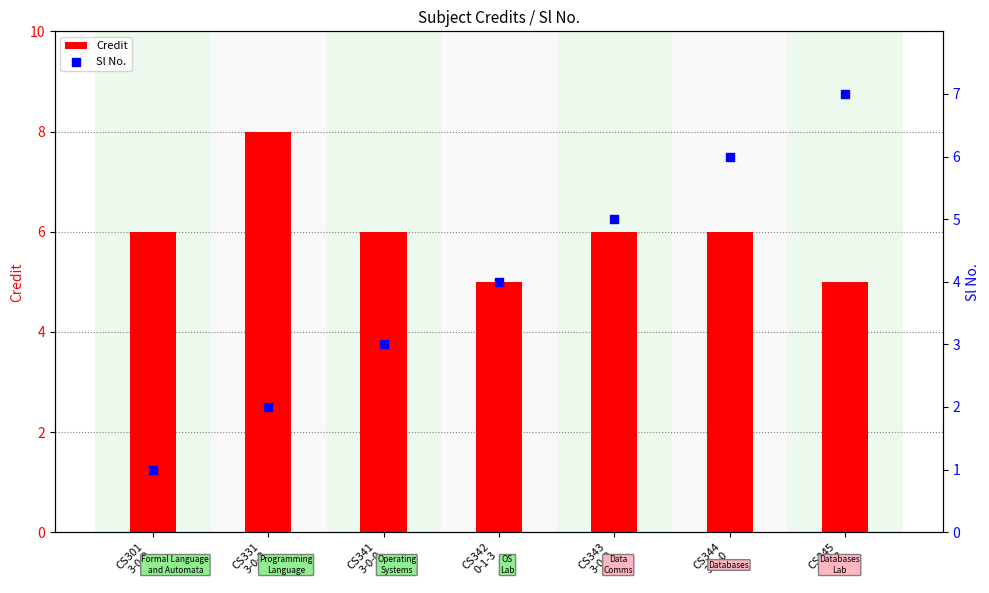

Is the value of Sl No. at CS344
3-0-0 greater than the value of Credit at CS341
3-0-0?

No